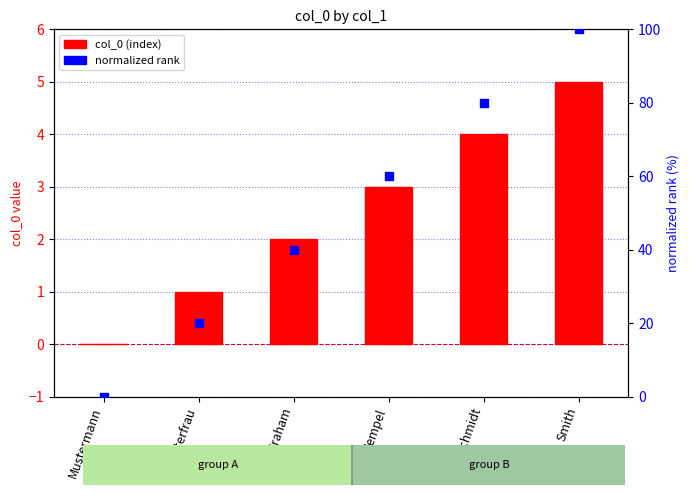

Which series reaches the maximum Y coordinate?

normalized rank